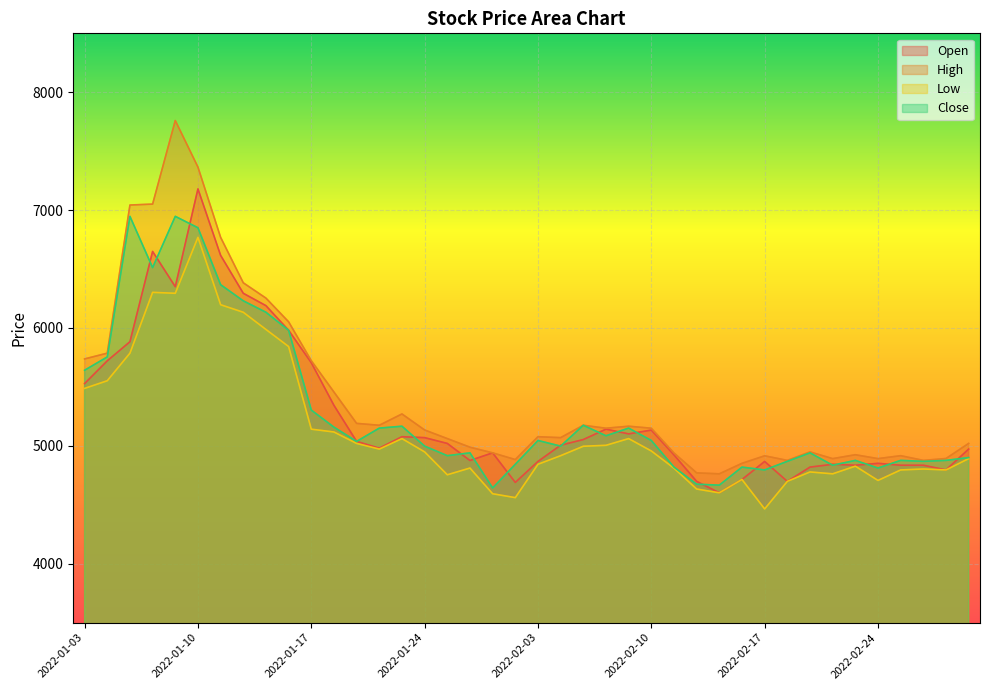

Which has a higher value, 2022-02-07 or 2022-01-10?

2022-01-10